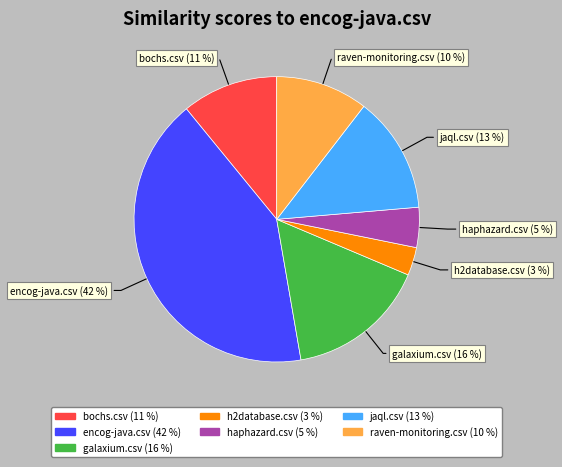

Which category has the biggest portion of the pie?

encog-java.csv